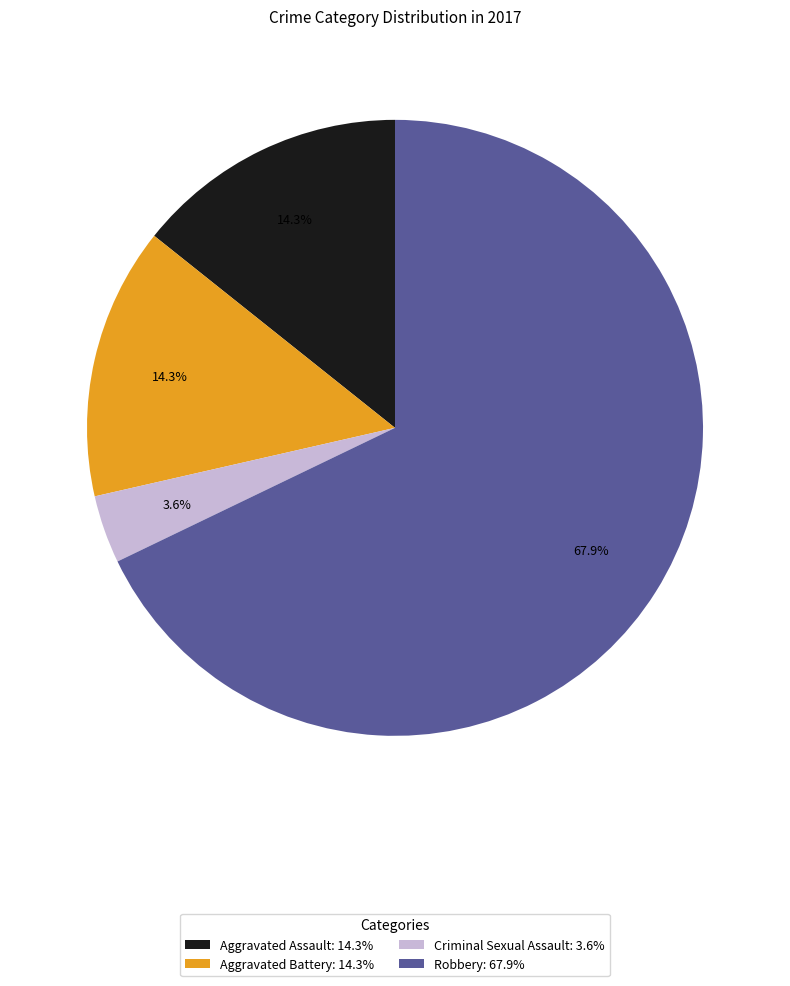

What is the smallest slice in the pie chart?

Criminal Sexual Assault